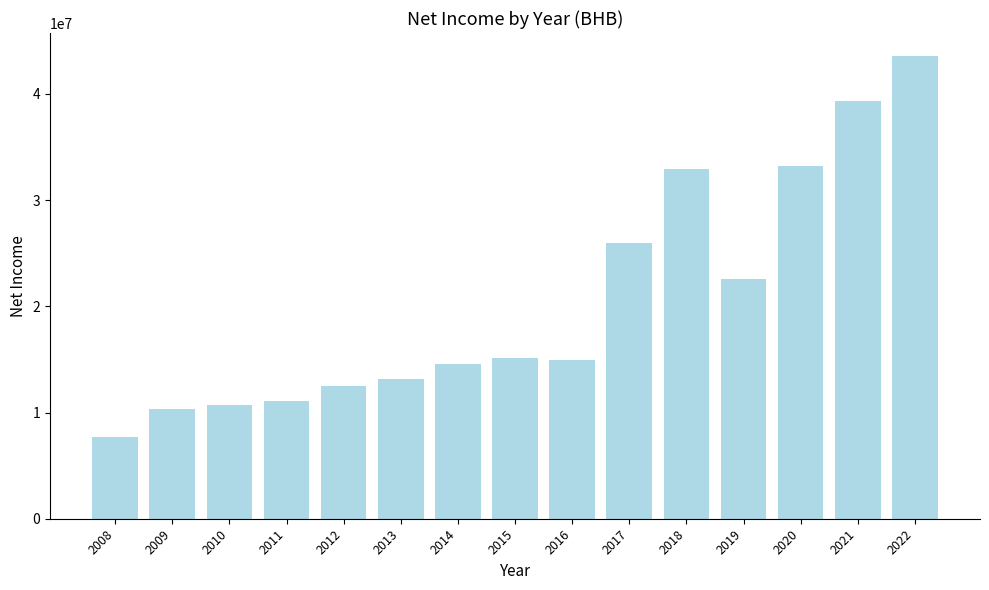

What is the ratio of the value at 2020 to the value at 2009?

3.2